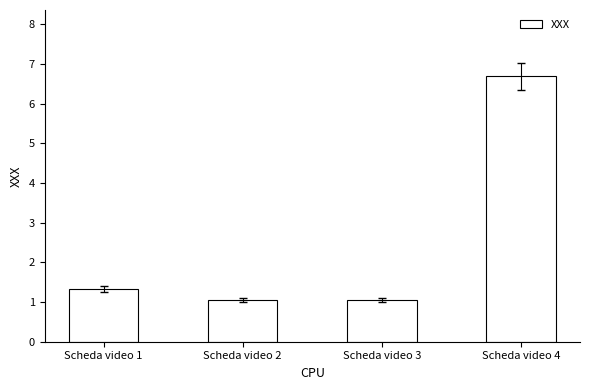

Read the value at Scheda video 1.

1.3